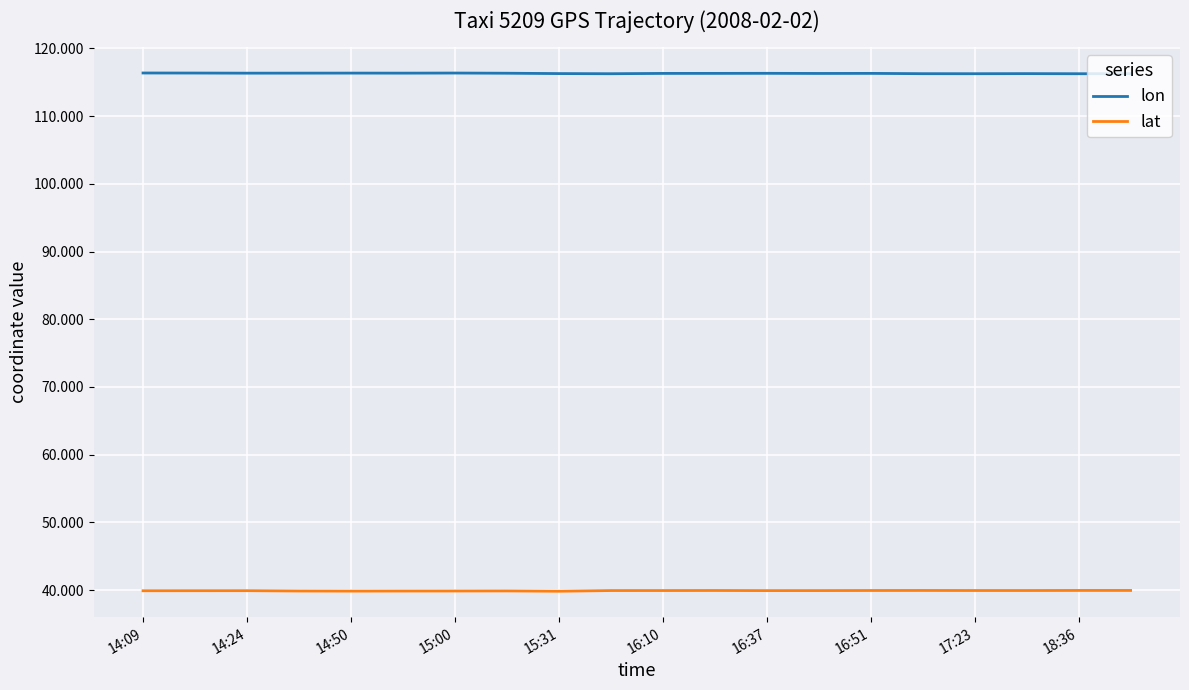

Count the lon values in the range 116 to 117.

20